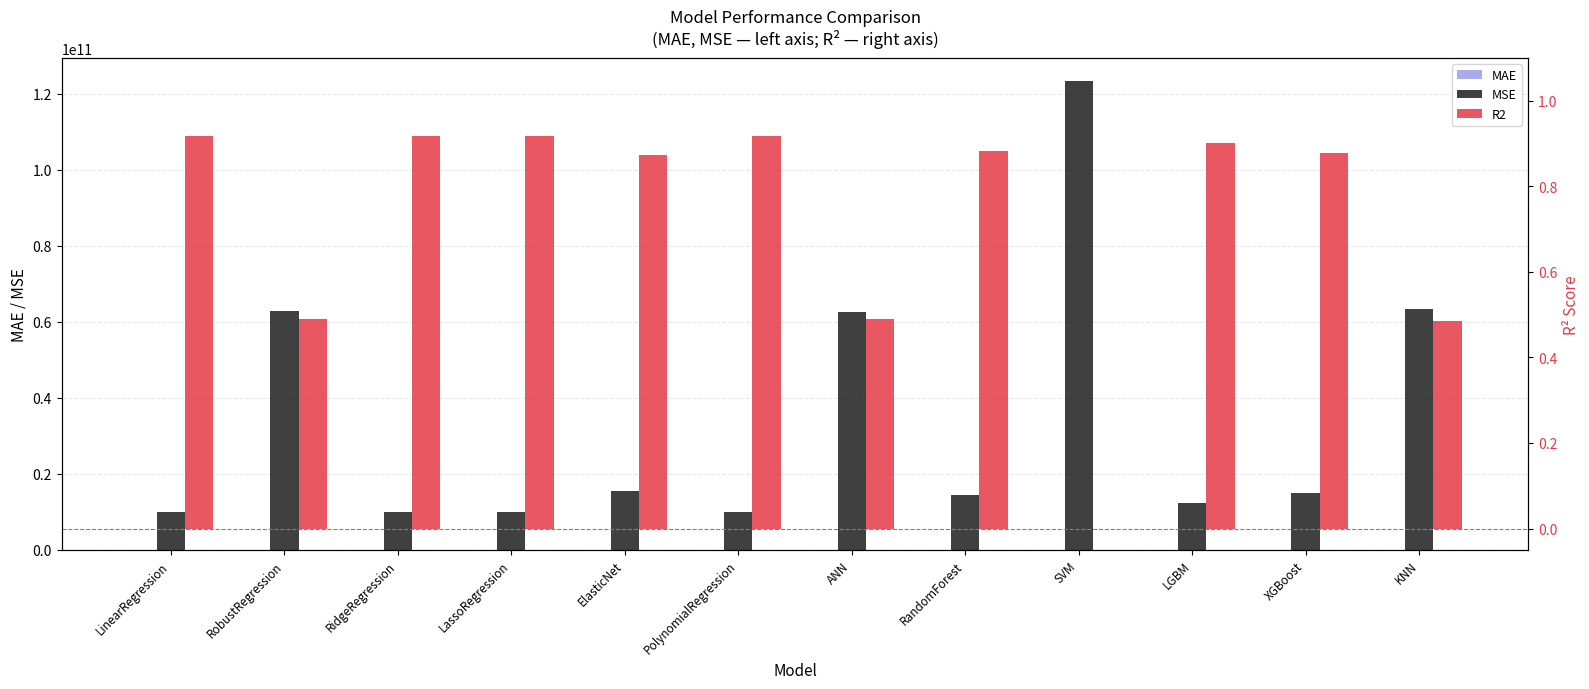

How many values in R2 are above zero?

11